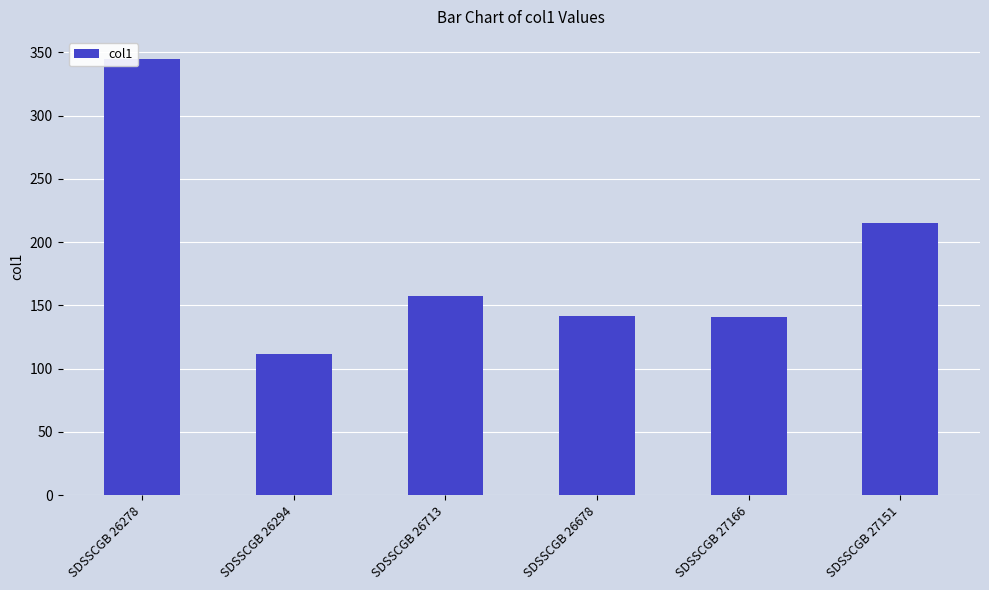

How many bars are there in total?

6